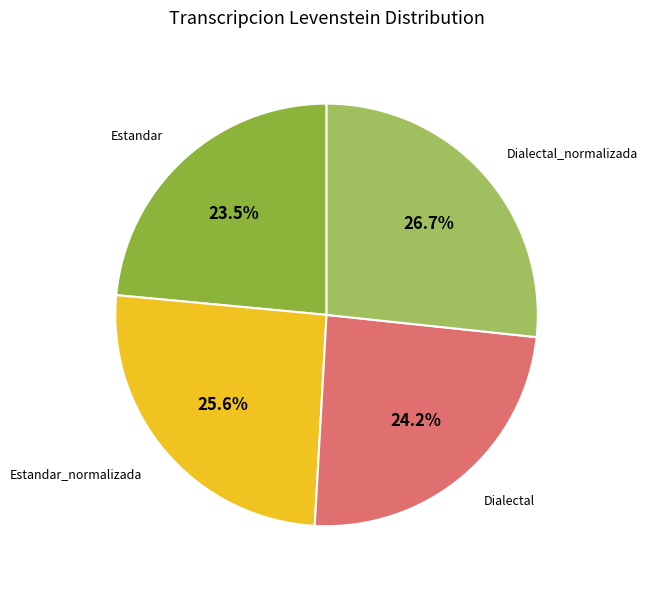

Is there a majority slice in this chart?

No